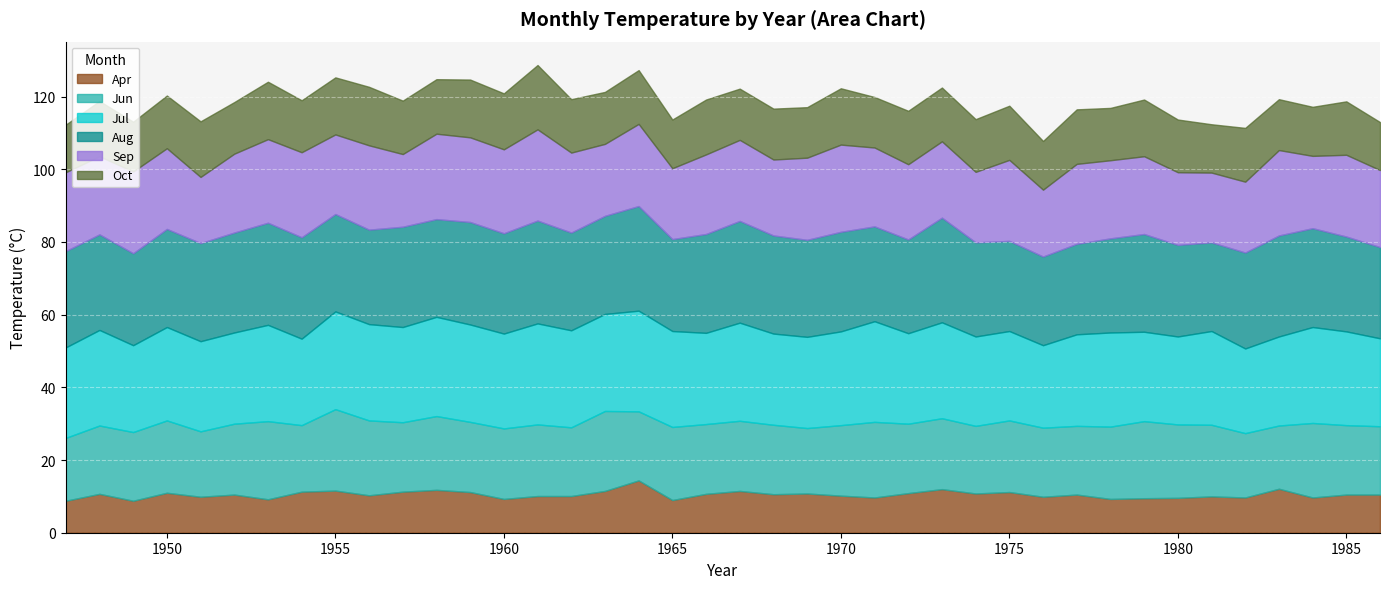

At which label is Sep closest to 21?

1973